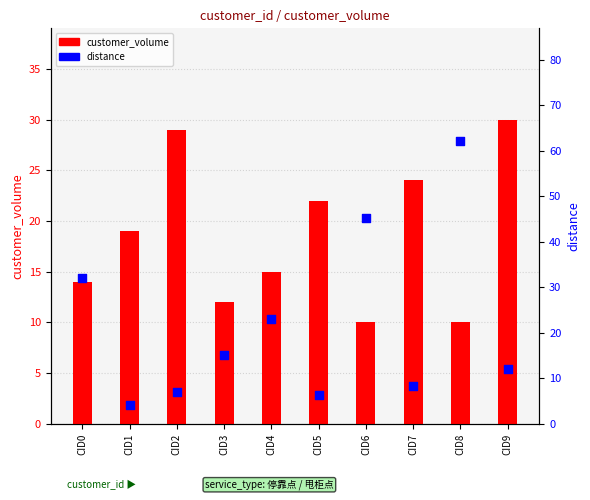

At how many categories does at least one series exceed 33?

2